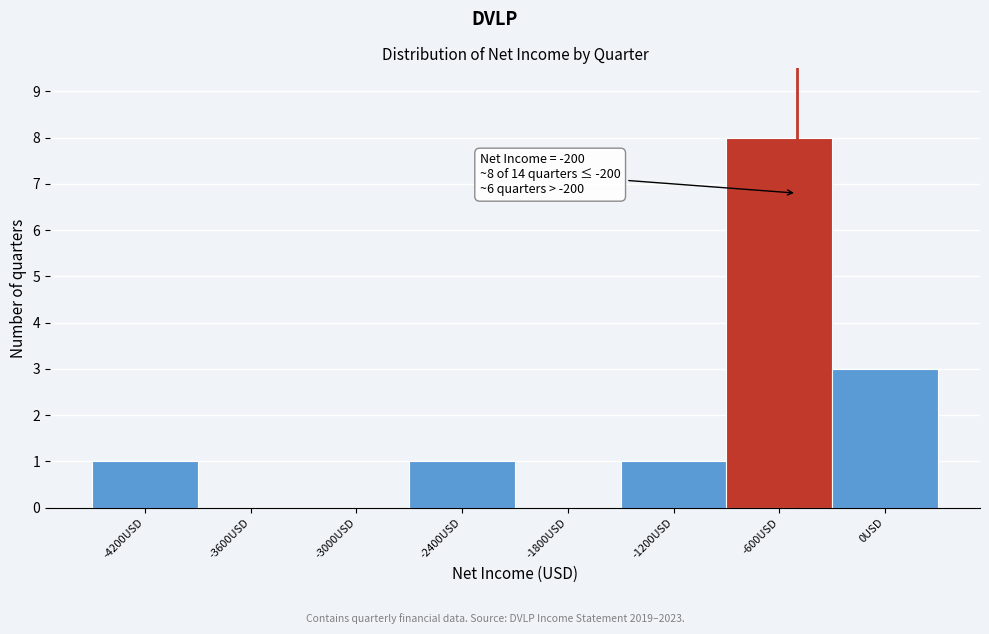

Reading right to left, transcribe all the data shown in this chart.

0USD=3	-600USD=8	-1200USD=1	-1800USD=0	-2400USD=1	-3000USD=0	-3600USD=0	-4200USD=1